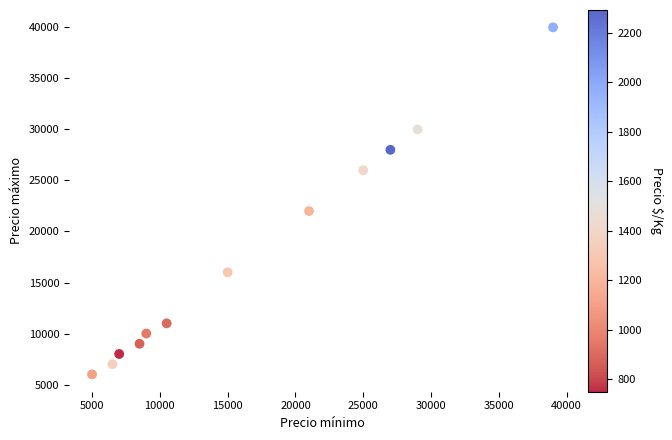

What is the range of Y values (max minus min)?

34000